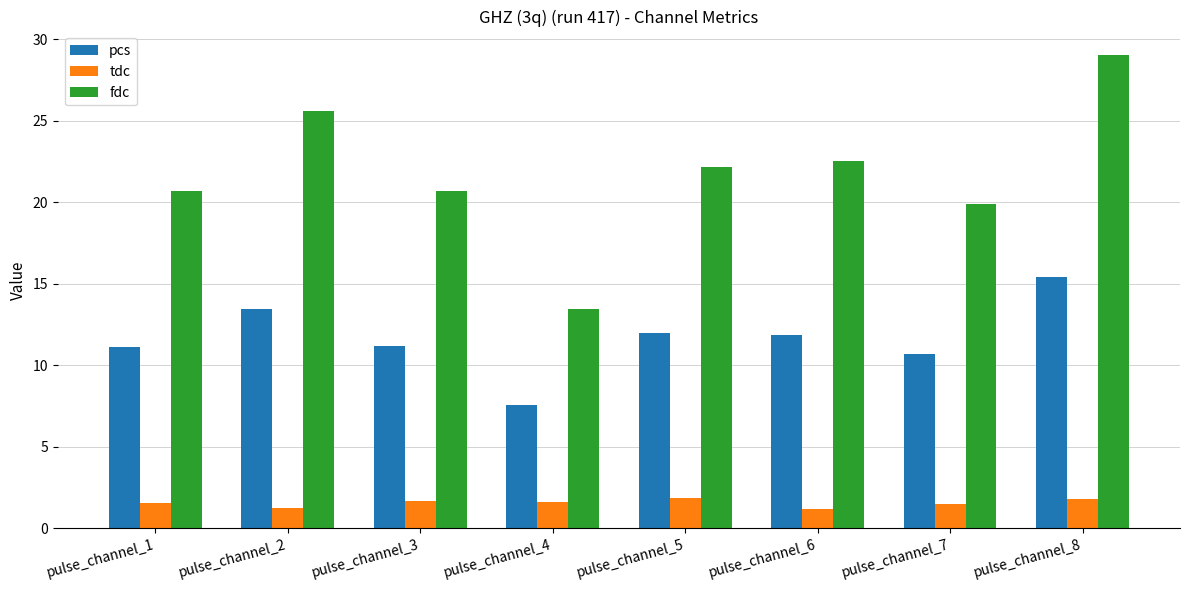

What is the total value across all series at pulse_channel_5?

35.9